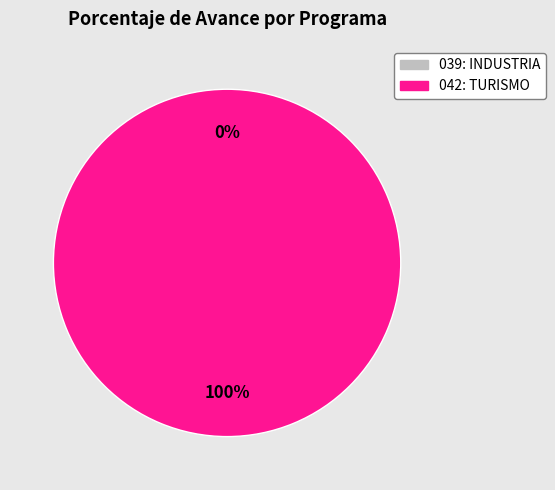

To the nearest percent, what is the combined percentage of 039: INDUSTRIA and 042: TURISMO?

100%